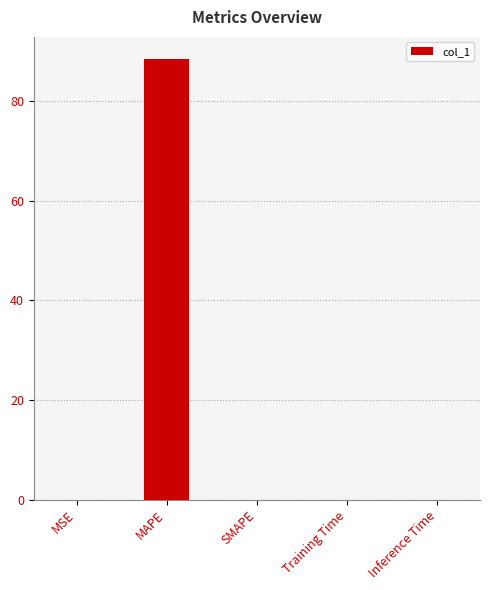

Does the chart contain stacked bars?

No